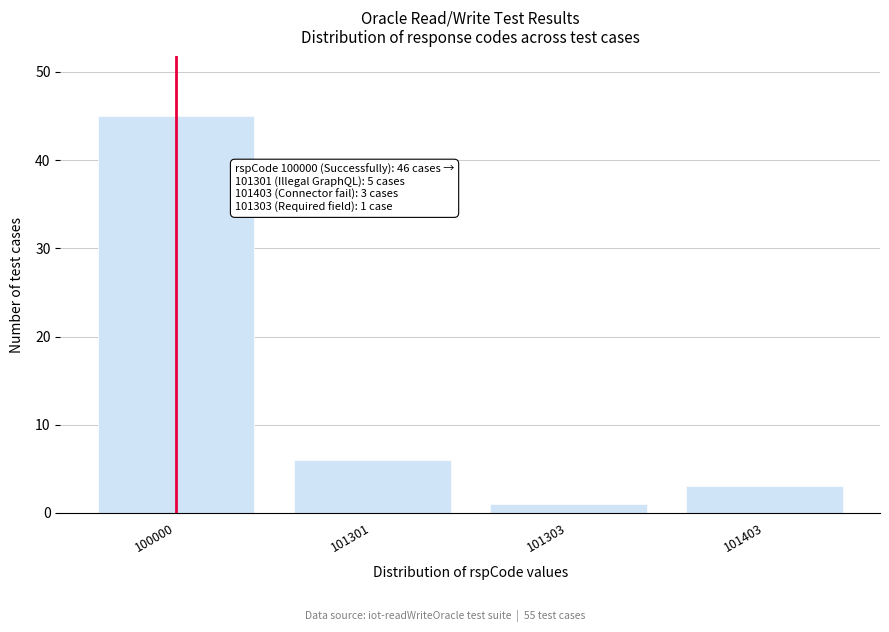

Reading left to right, list all the values displayed in this chart.

45	6	1	3